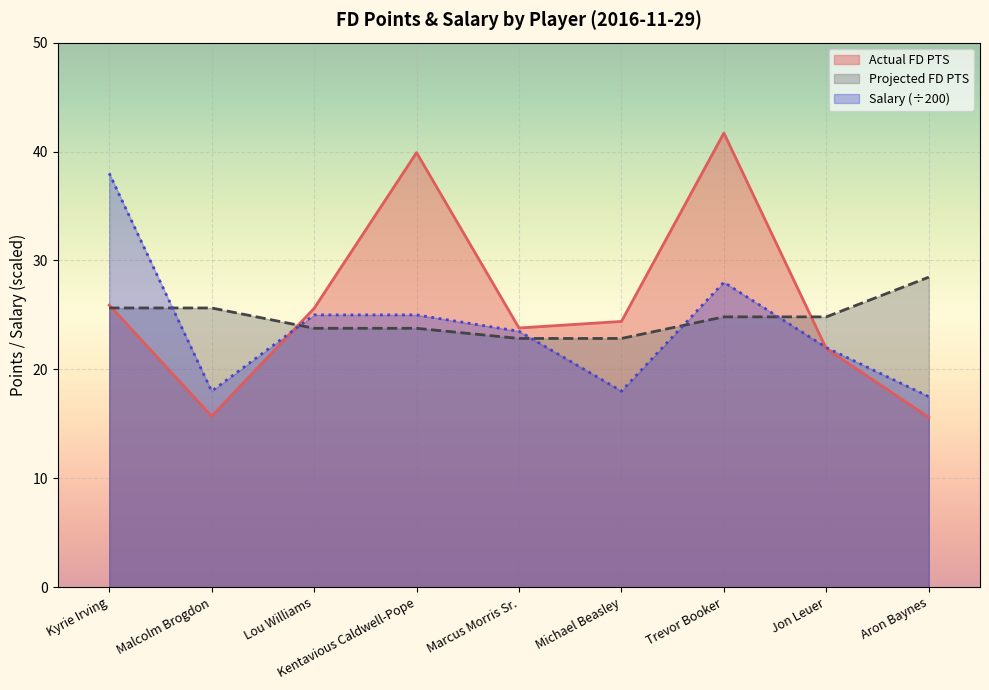

What is the label of the 9th point from the right?

Kyrie Irving